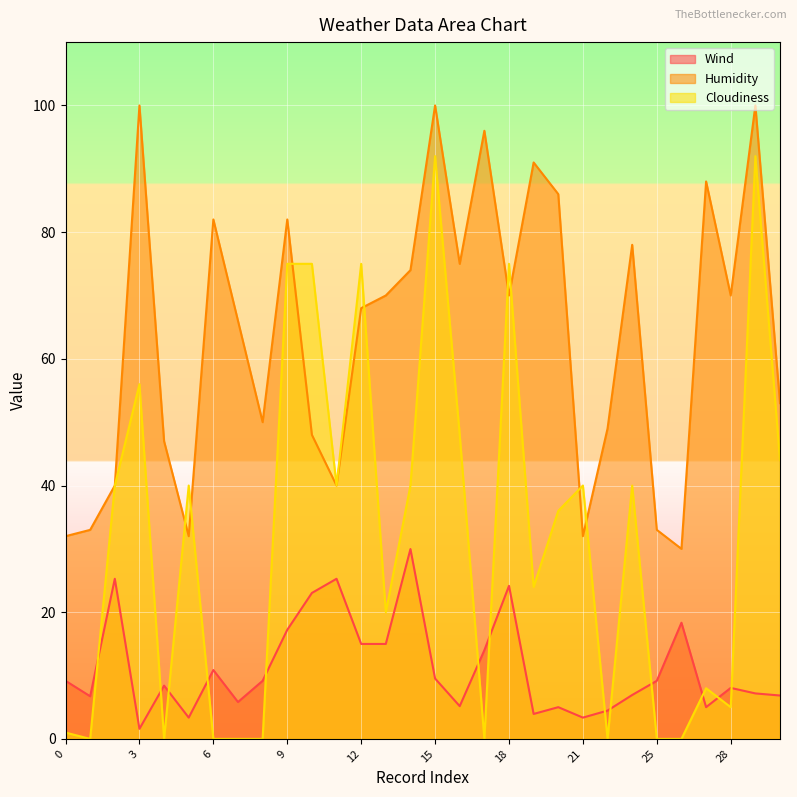

True or false: Humidity and Wind intersect in this chart.

False